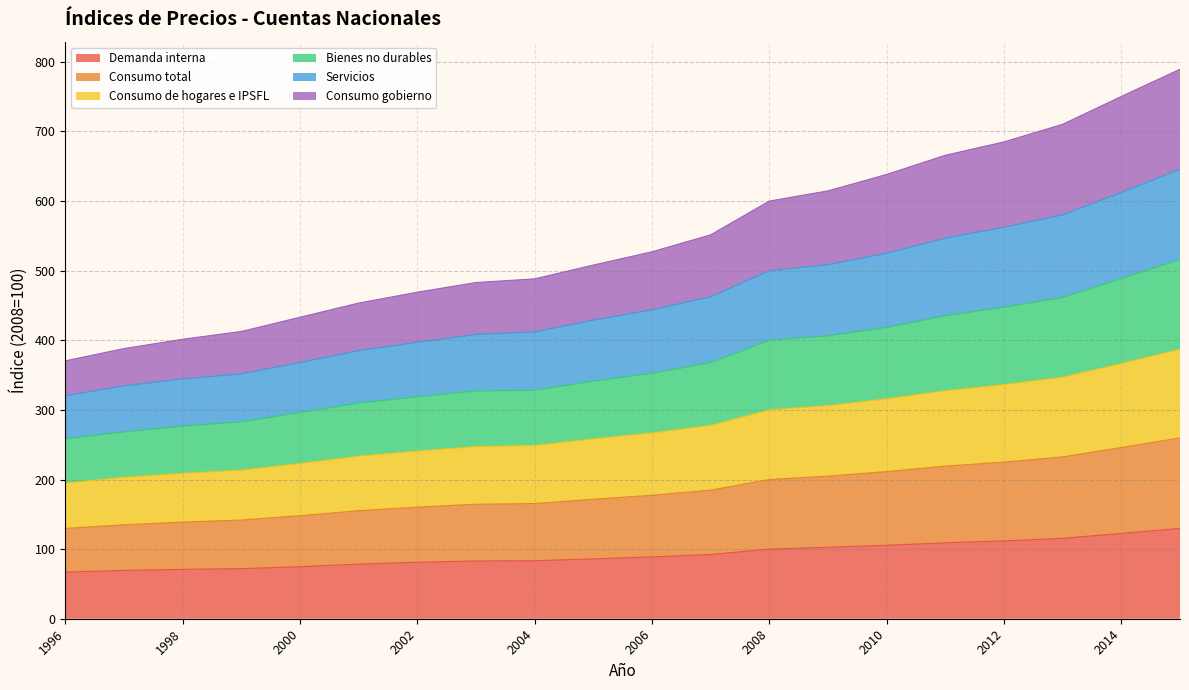

The value of Demanda interna at 2002 is 121.1. True or false?

False